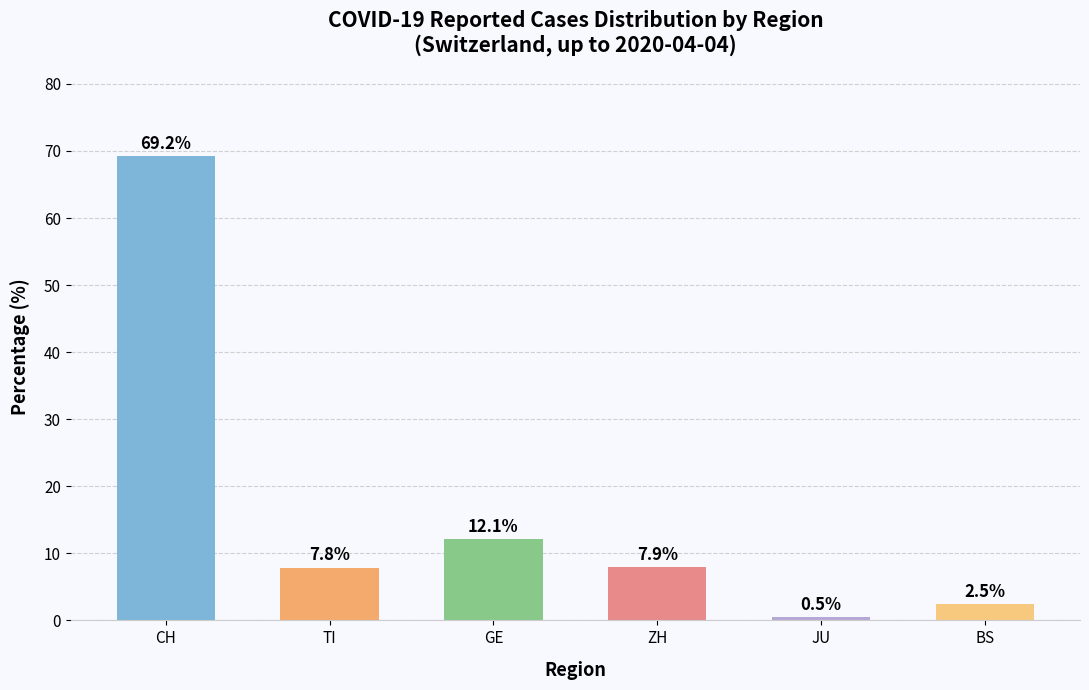

List the labels in order of value, largest first.

CH, GE, ZH, TI, BS, JU